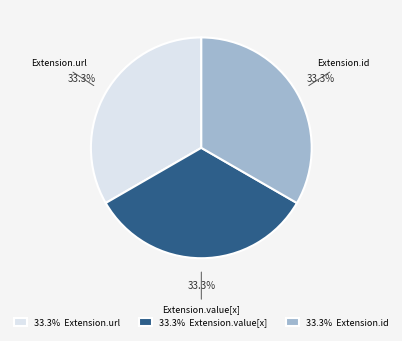

Do 33.3% Extension.value[x] and 33.3% Extension.url together represent more than half of the pie?

Yes